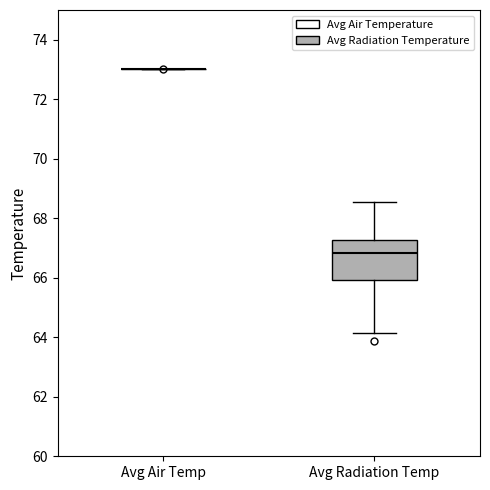

Which box is the tallest, from its lower edge to its upper edge?

Avg Radiation Temp